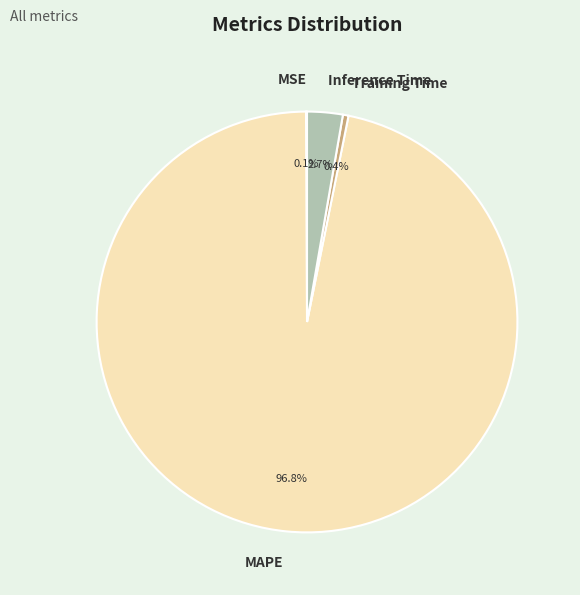

Which category has the biggest portion of the pie?

MAPE